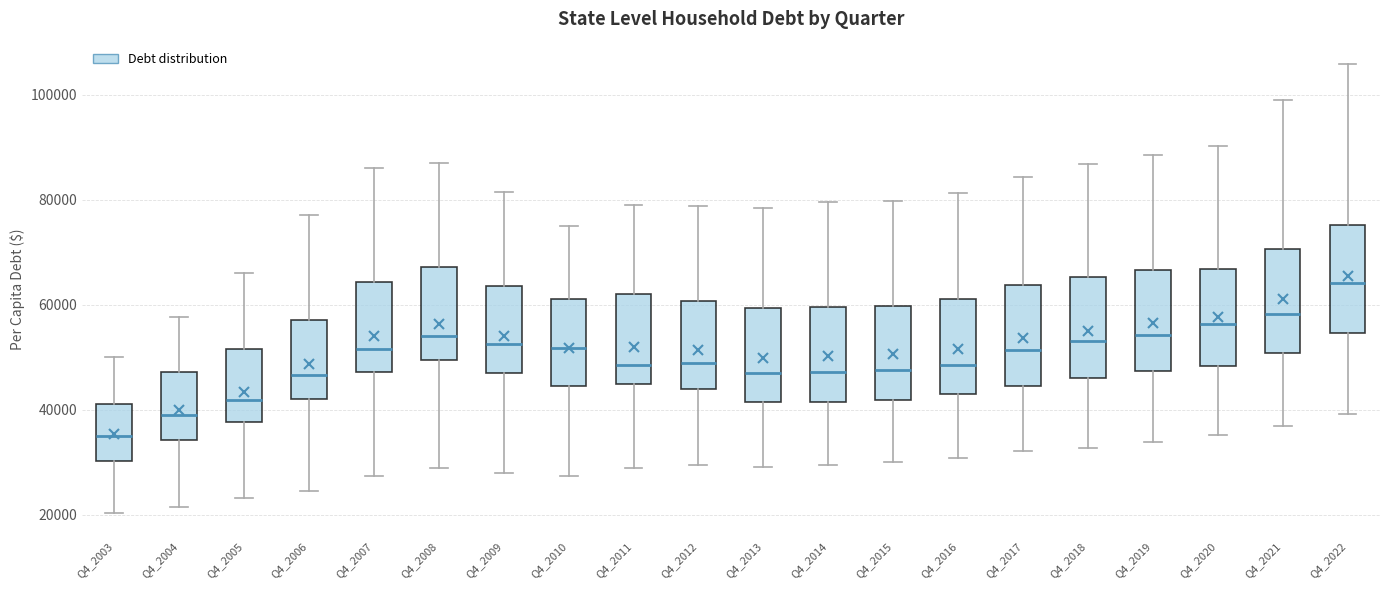

Which box's median line is the highest?

Q4_2022